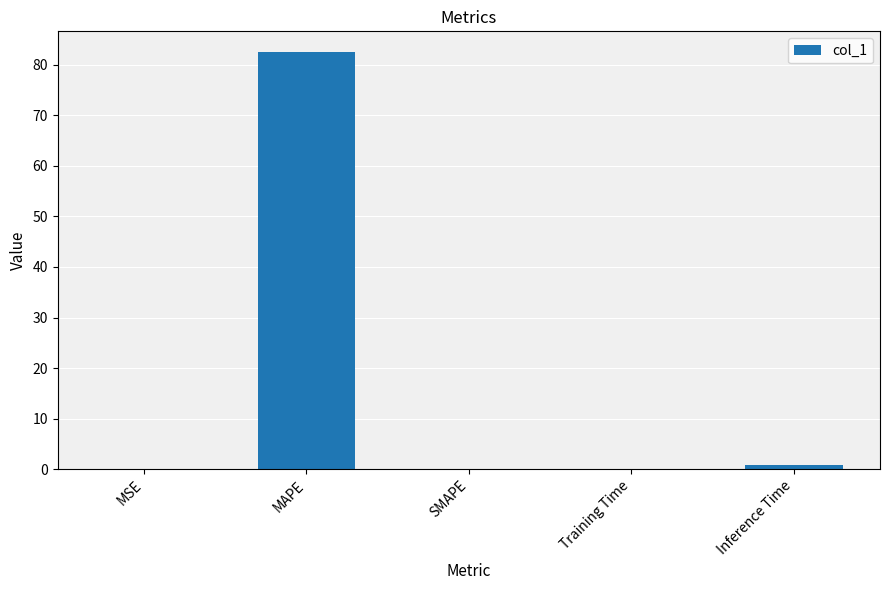

At which category does the chart reach its peak across all series?

MAPE